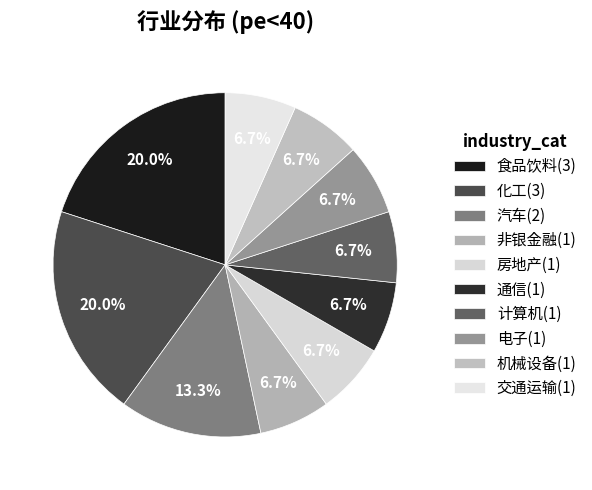

How many slices are in this pie chart?

10